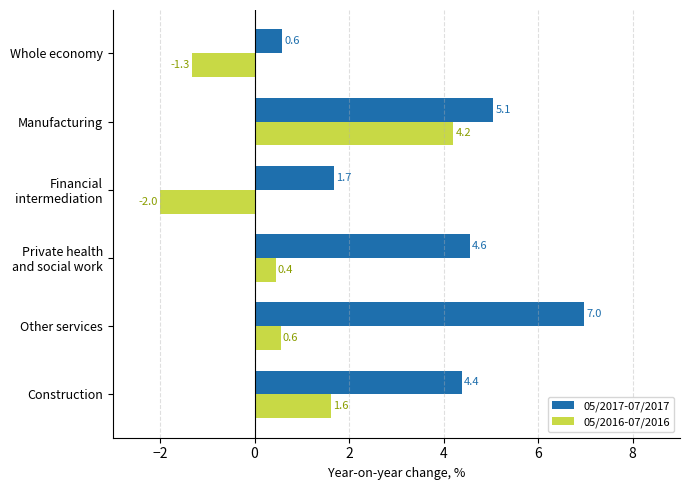

Which series has the largest range (max minus min)?

05/2017-07/2017